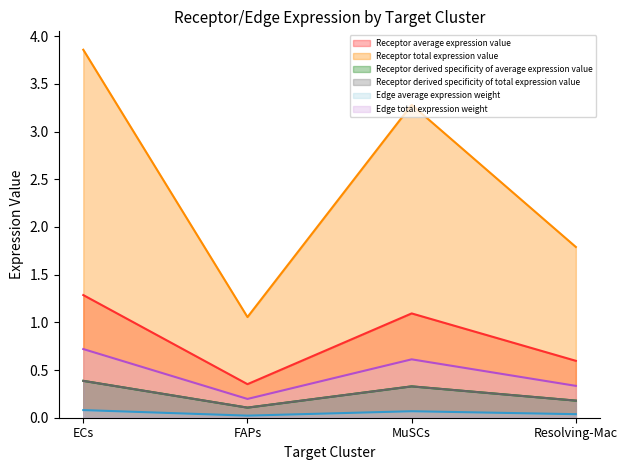

Which series has the largest range (max minus min)?

Receptor total expression value (line)